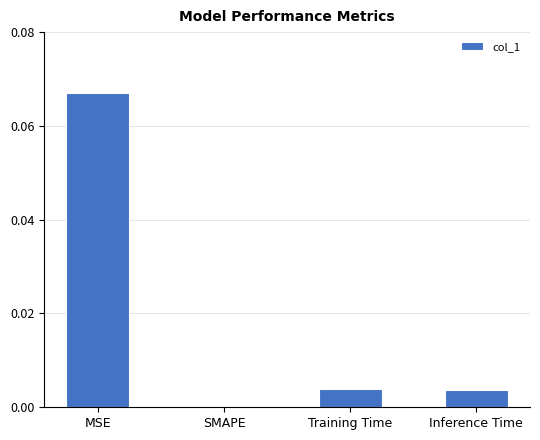

At which category does the chart reach its peak across all series?

MSE